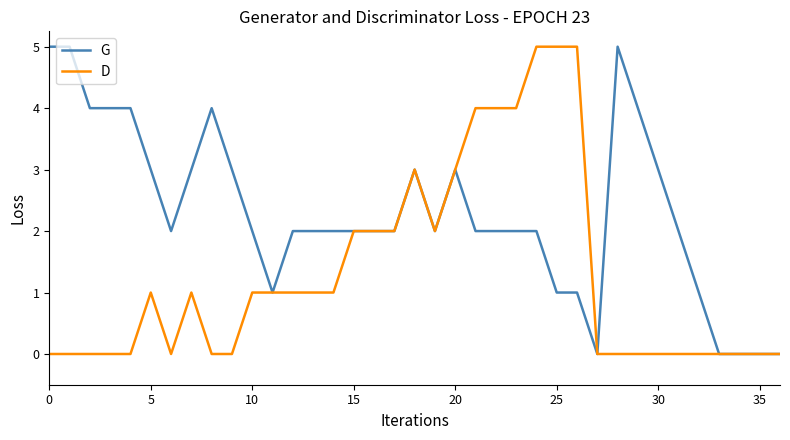

Which series has the largest total across all categories?

G